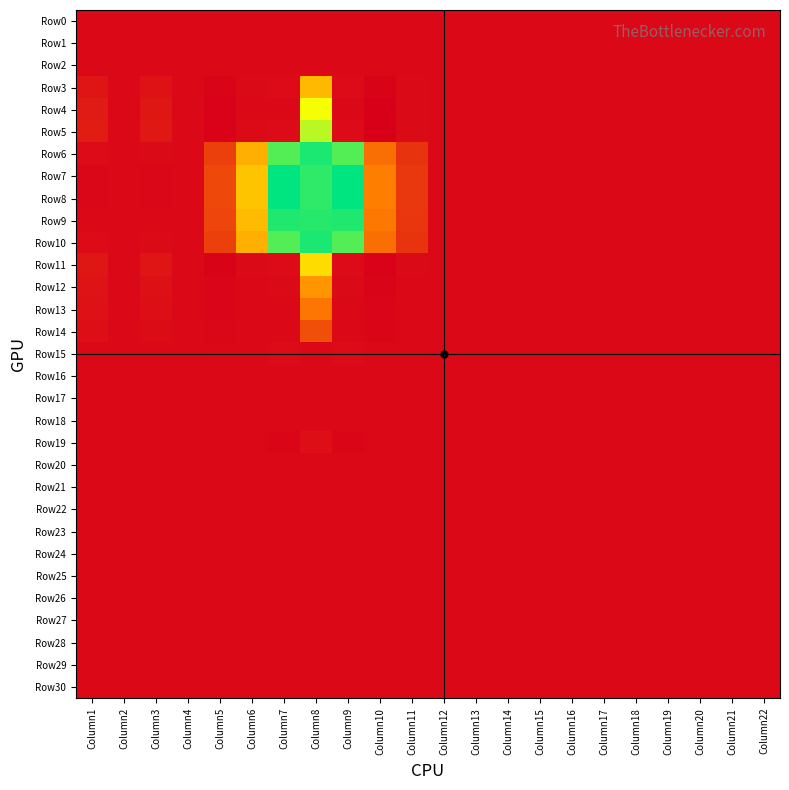

Reading left to right, list all the values displayed in this chart.

Row0: Column1=0.0	Column2=0.0	Column3=0.0	Column4=0.0	Column5=0.0	Column6=0.0	Column7=0.0	Column8=0.0	Column9=0.0	Column10=0.0	Column11=0.0	Column12=0.0	Column13=0.0	Column14=0.0	Column15=0.0	Column16=0.0	Column17=0.0	Column18=0.0	Column19=0.0	Column20=0.0	Column21=0.0	Column22=0.0
Row1: Column1=0.0	Column2=0.0	Column3=0.0	Column4=0.0	Column5=0.0	Column6=0.0	Column7=0.0	Column8=0.0	Column9=0.0	Column10=0.0	Column11=0.0	Column12=0.0	Column13=0.0	Column14=0.0	Column15=0.0	Column16=0.0	Column17=0.0	Column18=0.0	Column19=0.0	Column20=0.0	Column21=0.0	Column22=0.0
Row2: Column1=0.0	Column2=0.0	Column3=0.0	Column4=0.0	Column5=0.0	Column6=0.0	Column7=0.0	Column8=0.0	Column9=0.0	Column10=0.0	Column11=0.0	Column12=0.0	Column13=0.0	Column14=0.0	Column15=0.0	Column16=0.0	Column17=0.0	Column18=0.0	Column19=0.0	Column20=0.0	Column21=0.0	Column22=0.0
Row3: Column1=0.0	Column2=0.0	Column3=0.0	Column4=0.0	Column5=-0.0	Column6=0.0	Column7=0.0	Column8=0.5	Column9=0.0	Column10=-0.0	Column11=0.0	Column12=0.0	Column13=0.0	Column14=0.0	Column15=0.0	Column16=0.0	Column17=0.0	Column18=0.0	Column19=0.0	Column20=0.0	Column21=0.0	Column22=0.0
Row4: Column1=0.1	Column2=0.0	Column3=0.0	Column4=0.0	Column5=-0.0	Column6=0.0	Column7=0.0	Column8=0.7	Column9=0.0	Column10=-0.0	Column11=0.0	Column12=0.0	Column13=0.0	Column14=0.0	Column15=0.0	Column16=0.0	Column17=0.0	Column18=0.0	Column19=0.0	Column20=0.0	Column21=0.0	Column22=0.0
Row5: Column1=0.1	Column2=0.0	Column3=0.0	Column4=0.0	Column5=-0.0	Column6=0.0	Column7=0.0	Column8=0.8	Column9=0.0	Column10=-0.0	Column11=0.0	Column12=0.0	Column13=0.0	Column14=0.0	Column15=0.0	Column16=0.0	Column17=0.0	Column18=0.0	Column19=0.0	Column20=0.0	Column21=0.0	Column22=0.0
Row6: Column1=0.0	Column2=0.0	Column3=0.0	Column4=0.0	Column5=0.2	Column6=0.5	Column7=0.9	Column8=1.0	Column9=0.9	Column10=0.3	Column11=0.1	Column12=0.0	Column13=0.0	Column14=0.0	Column15=0.0	Column16=0.0	Column17=0.0	Column18=0.0	Column19=0.0	Column20=0.0	Column21=0.0	Column22=0.0
Row7: Column1=-0.0	Column2=0.0	Column3=-0.0	Column4=0.0	Column5=0.2	Column6=0.5	Column7=1.1	Column8=1.0	Column9=1.1	Column10=0.3	Column11=0.1	Column12=0.0	Column13=0.0	Column14=0.0	Column15=0.0	Column16=0.0	Column17=0.0	Column18=0.0	Column19=0.0	Column20=0.0	Column21=0.0	Column22=0.0
Row8: Column1=-0.0	Column2=0.0	Column3=-0.0	Column4=0.0	Column5=0.2	Column6=0.5	Column7=1.1	Column8=1.0	Column9=1.1	Column10=0.3	Column11=0.1	Column12=0.0	Column13=0.0	Column14=0.0	Column15=0.0	Column16=0.0	Column17=0.0	Column18=0.0	Column19=0.0	Column20=0.0	Column21=0.0	Column22=0.0
Row9: Column1=-0.0	Column2=0.0	Column3=-0.0	Column4=0.0	Column5=0.2	Column6=0.5	Column7=1.0	Column8=1.0	Column9=1.0	Column10=0.3	Column11=0.1	Column12=0.0	Column13=0.0	Column14=0.0	Column15=0.0	Column16=0.0	Column17=0.0	Column18=0.0	Column19=0.0	Column20=0.0	Column21=0.0	Column22=0.0
Row10: Column1=0.0	Column2=0.0	Column3=0.0	Column4=0.0	Column5=0.2	Column6=0.5	Column7=0.9	Column8=1.0	Column9=0.9	Column10=0.3	Column11=0.1	Column12=0.0	Column13=0.0	Column14=0.0	Column15=0.0	Column16=0.0	Column17=0.0	Column18=0.0	Column19=0.0	Column20=0.0	Column21=0.0	Column22=0.0
Row11: Column1=0.0	Column2=0.0	Column3=0.0	Column4=0.0	Column5=-0.0	Column6=0.0	Column7=0.0	Column8=0.6	Column9=0.0	Column10=-0.0	Column11=0.0	Column12=0.0	Column13=0.0	Column14=0.0	Column15=0.0	Column16=0.0	Column17=0.0	Column18=0.0	Column19=0.0	Column20=0.0	Column21=0.0	Column22=0.0
Row12: Column1=0.0	Column2=0.0	Column3=0.0	Column4=0.0	Column5=-0.0	Column6=0.0	Column7=0.0	Column8=0.4	Column9=0.0	Column10=-0.0	Column11=0.0	Column12=0.0	Column13=0.0	Column14=0.0	Column15=0.0	Column16=0.0	Column17=0.0	Column18=0.0	Column19=0.0	Column20=0.0	Column21=0.0	Column22=0.0
Row13: Column1=0.0	Column2=0.0	Column3=0.0	Column4=0.0	Column5=-0.0	Column6=-0.0	Column7=-0.0	Column8=0.3	Column9=-0.0	Column10=-0.0	Column11=0.0	Column12=0.0	Column13=0.0	Column14=0.0	Column15=0.0	Column16=0.0	Column17=0.0	Column18=0.0	Column19=0.0	Column20=0.0	Column21=0.0	Column22=0.0
Row14: Column1=0.0	Column2=0.0	Column3=0.0	Column4=0.0	Column5=-0.0	Column6=0.0	Column7=0.0	Column8=0.2	Column9=0.0	Column10=-0.0	Column11=0.0	Column12=0.0	Column13=0.0	Column14=0.0	Column15=0.0	Column16=0.0	Column17=0.0	Column18=0.0	Column19=0.0	Column20=0.0	Column21=0.0	Column22=0.0
Row15: Column1=-0.0	Column2=0.0	Column3=-0.0	Column4=0.0	Column5=0.0	Column6=0.0	Column7=0.0	Column8=0.0	Column9=0.0	Column10=0.0	Column11=0.0	Column12=0.0	Column13=0.0	Column14=0.0	Column15=0.0	Column16=0.0	Column17=0.0	Column18=0.0	Column19=0.0	Column20=0.0	Column21=0.0	Column22=0.0
Row16: Column1=0.0	Column2=0.0	Column3=0.0	Column4=0.0	Column5=0.0	Column6=0.0	Column7=0.0	Column8=0.0	Column9=0.0	Column10=0.0	Column11=0.0	Column12=0.0	Column13=0.0	Column14=0.0	Column15=0.0	Column16=0.0	Column17=0.0	Column18=0.0	Column19=0.0	Column20=0.0	Column21=0.0	Column22=0.0
Row17: Column1=0.0	Column2=0.0	Column3=0.0	Column4=0.0	Column5=0.0	Column6=0.0	Column7=0.0	Column8=0.0	Column9=0.0	Column10=0.0	Column11=0.0	Column12=0.0	Column13=0.0	Column14=0.0	Column15=0.0	Column16=0.0	Column17=0.0	Column18=0.0	Column19=0.0	Column20=0.0	Column21=0.0	Column22=0.0
Row18: Column1=0.0	Column2=0.0	Column3=0.0	Column4=0.0	Column5=0.0	Column6=0.0	Column7=0.0	Column8=0.0	Column9=0.0	Column10=0.0	Column11=0.0	Column12=0.0	Column13=0.0	Column14=0.0	Column15=0.0	Column16=0.0	Column17=0.0	Column18=0.0	Column19=0.0	Column20=0.0	Column21=0.0	Column22=0.0
Row19: Column1=0.0	Column2=0.0	Column3=0.0	Column4=0.0	Column5=-0.0	Column6=-0.0	Column7=-0.0	Column8=0.0	Column9=-0.0	Column10=-0.0	Column11=-0.0	Column12=0.0	Column13=0.0	Column14=0.0	Column15=0.0	Column16=0.0	Column17=0.0	Column18=0.0	Column19=0.0	Column20=0.0	Column21=0.0	Column22=0.0
Row20: Column1=0.0	Column2=0.0	Column3=0.0	Column4=0.0	Column5=0.0	Column6=0.0	Column7=0.0	Column8=0.0	Column9=0.0	Column10=0.0	Column11=0.0	Column12=0.0	Column13=0.0	Column14=0.0	Column15=0.0	Column16=0.0	Column17=0.0	Column18=0.0	Column19=0.0	Column20=0.0	Column21=0.0	Column22=0.0
Row21: Column1=0.0	Column2=0.0	Column3=0.0	Column4=0.0	Column5=0.0	Column6=0.0	Column7=0.0	Column8=0.0	Column9=0.0	Column10=0.0	Column11=0.0	Column12=0.0	Column13=0.0	Column14=0.0	Column15=0.0	Column16=0.0	Column17=0.0	Column18=0.0	Column19=0.0	Column20=0.0	Column21=0.0	Column22=0.0
Row22: Column1=0.0	Column2=0.0	Column3=0.0	Column4=0.0	Column5=0.0	Column6=0.0	Column7=0.0	Column8=0.0	Column9=0.0	Column10=0.0	Column11=0.0	Column12=0.0	Column13=0.0	Column14=0.0	Column15=0.0	Column16=0.0	Column17=0.0	Column18=0.0	Column19=0.0	Column20=0.0	Column21=0.0	Column22=0.0
Row23: Column1=0.0	Column2=0.0	Column3=0.0	Column4=0.0	Column5=0.0	Column6=0.0	Column7=0.0	Column8=0.0	Column9=0.0	Column10=0.0	Column11=0.0	Column12=0.0	Column13=0.0	Column14=0.0	Column15=0.0	Column16=0.0	Column17=0.0	Column18=0.0	Column19=0.0	Column20=0.0	Column21=0.0	Column22=0.0
Row24: Column1=0.0	Column2=0.0	Column3=0.0	Column4=0.0	Column5=0.0	Column6=0.0	Column7=0.0	Column8=0.0	Column9=0.0	Column10=0.0	Column11=0.0	Column12=0.0	Column13=0.0	Column14=0.0	Column15=0.0	Column16=0.0	Column17=0.0	Column18=0.0	Column19=0.0	Column20=0.0	Column21=0.0	Column22=0.0
Row25: Column1=0.0	Column2=0.0	Column3=0.0	Column4=0.0	Column5=0.0	Column6=0.0	Column7=0.0	Column8=0.0	Column9=0.0	Column10=0.0	Column11=0.0	Column12=0.0	Column13=0.0	Column14=0.0	Column15=0.0	Column16=0.0	Column17=0.0	Column18=0.0	Column19=0.0	Column20=0.0	Column21=0.0	Column22=0.0
Row26: Column1=0.0	Column2=0.0	Column3=0.0	Column4=0.0	Column5=0.0	Column6=0.0	Column7=0.0	Column8=0.0	Column9=0.0	Column10=0.0	Column11=0.0	Column12=0.0	Column13=0.0	Column14=0.0	Column15=0.0	Column16=0.0	Column17=0.0	Column18=0.0	Column19=0.0	Column20=0.0	Column21=0.0	Column22=0.0
Row27: Column1=0.0	Column2=0.0	Column3=0.0	Column4=0.0	Column5=0.0	Column6=0.0	Column7=0.0	Column8=0.0	Column9=0.0	Column10=0.0	Column11=0.0	Column12=0.0	Column13=0.0	Column14=0.0	Column15=0.0	Column16=0.0	Column17=0.0	Column18=0.0	Column19=0.0	Column20=0.0	Column21=0.0	Column22=0.0
Row28: Column1=0.0	Column2=0.0	Column3=0.0	Column4=0.0	Column5=0.0	Column6=0.0	Column7=0.0	Column8=0.0	Column9=0.0	Column10=0.0	Column11=0.0	Column12=0.0	Column13=0.0	Column14=0.0	Column15=0.0	Column16=0.0	Column17=0.0	Column18=0.0	Column19=0.0	Column20=0.0	Column21=0.0	Column22=0.0
Row29: Column1=0.0	Column2=0.0	Column3=0.0	Column4=0.0	Column5=0.0	Column6=0.0	Column7=0.0	Column8=0.0	Column9=0.0	Column10=0.0	Column11=0.0	Column12=0.0	Column13=0.0	Column14=0.0	Column15=0.0	Column16=0.0	Column17=0.0	Column18=0.0	Column19=0.0	Column20=0.0	Column21=0.0	Column22=0.0
Row30: Column1=0.0	Column2=0.0	Column3=0.0	Column4=0.0	Column5=0.0	Column6=0.0	Column7=0.0	Column8=0.0	Column9=0.0	Column10=0.0	Column11=0.0	Column12=0.0	Column13=0.0	Column14=0.0	Column15=0.0	Column16=0.0	Column17=0.0	Column18=0.0	Column19=0.0	Column20=0.0	Column21=0.0	Column22=0.0